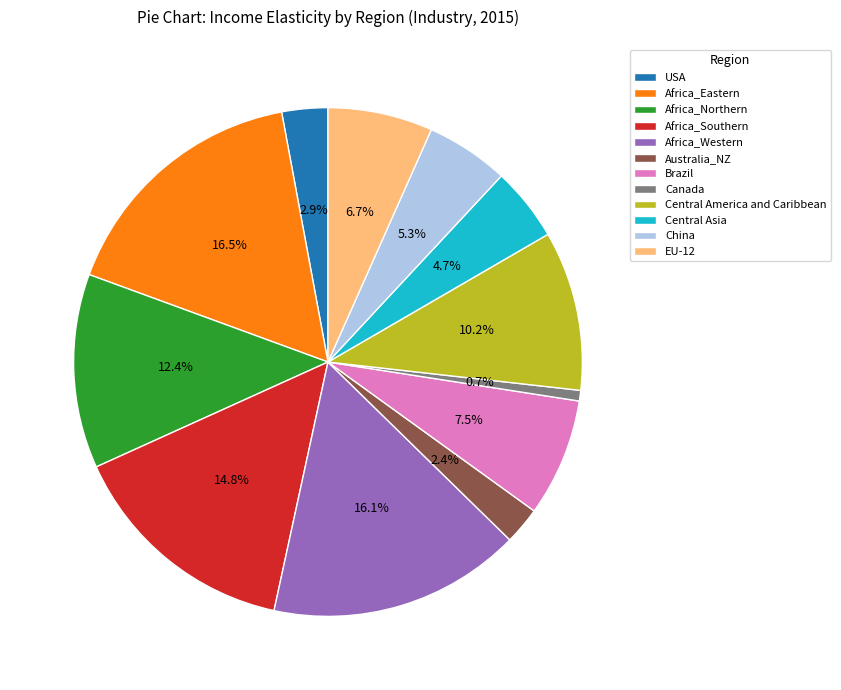

True or false: Africa_Northern accounts for 1% of the total.

False